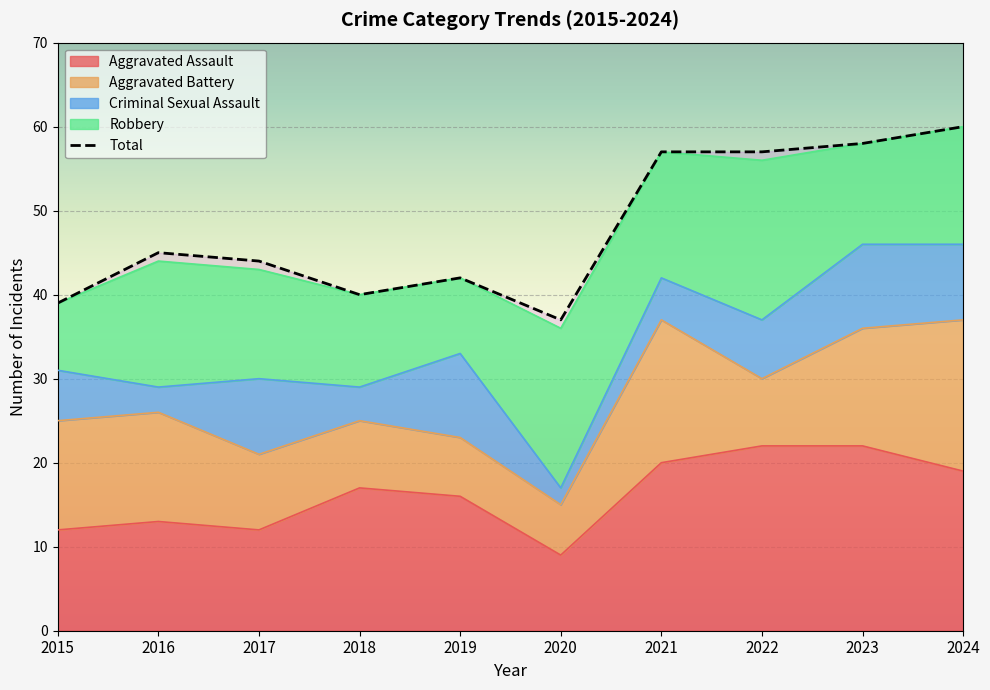

True or false: Criminal Sexual Assault and Total intersect in this chart.

False